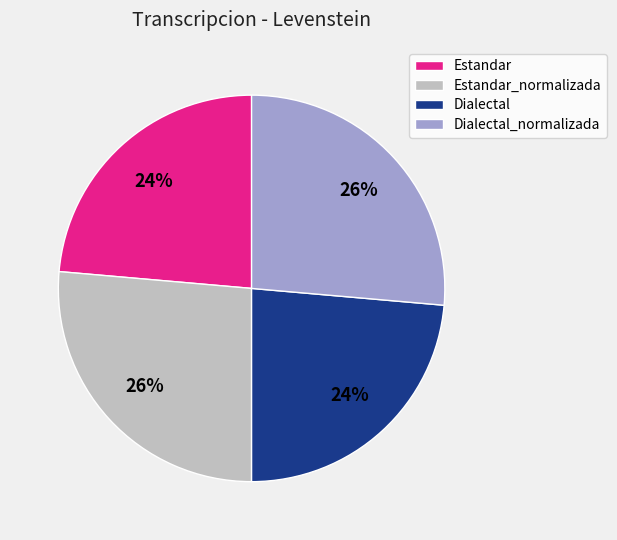

To the nearest percent, what percentage of the pie is Estandar_normalizada?

26%